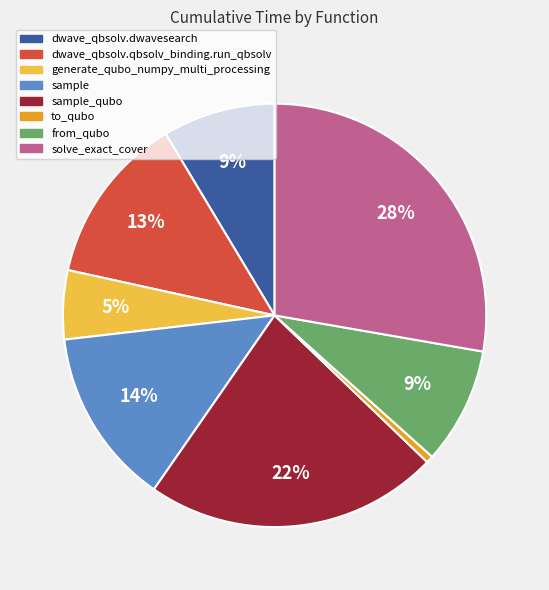

Between from_qubo and solve_exact_cover, which is larger?

solve_exact_cover